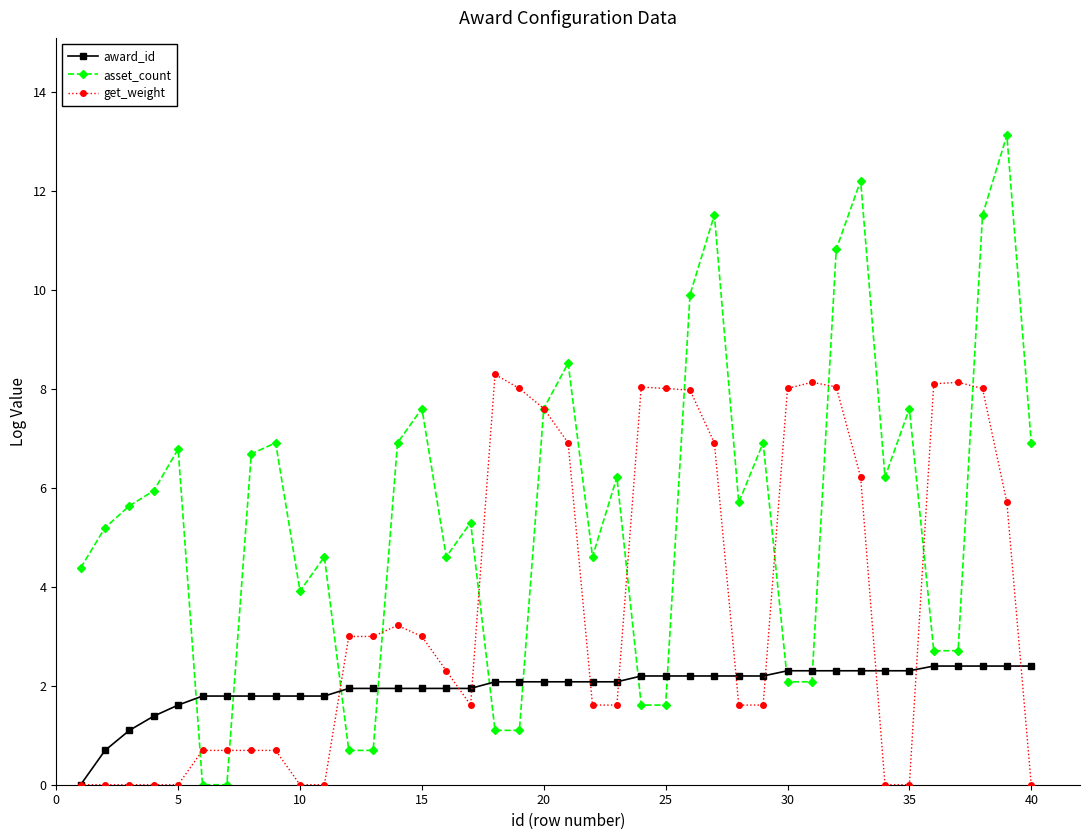

List the series in order of their peak value, lowest first.

award_id, get_weight, asset_count